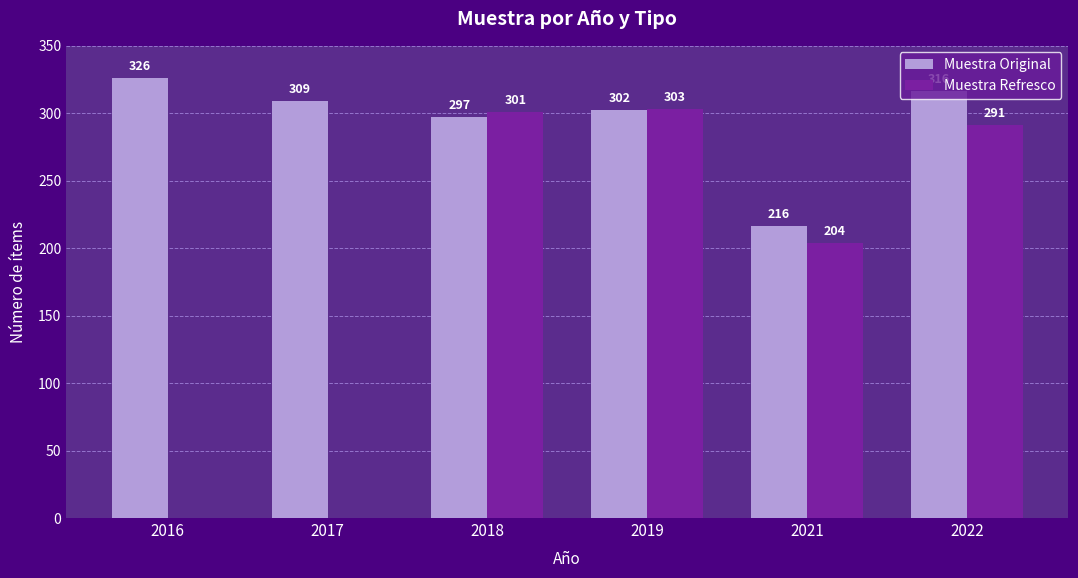

Is it true that Muestra Original equals 297 at 2018?

True